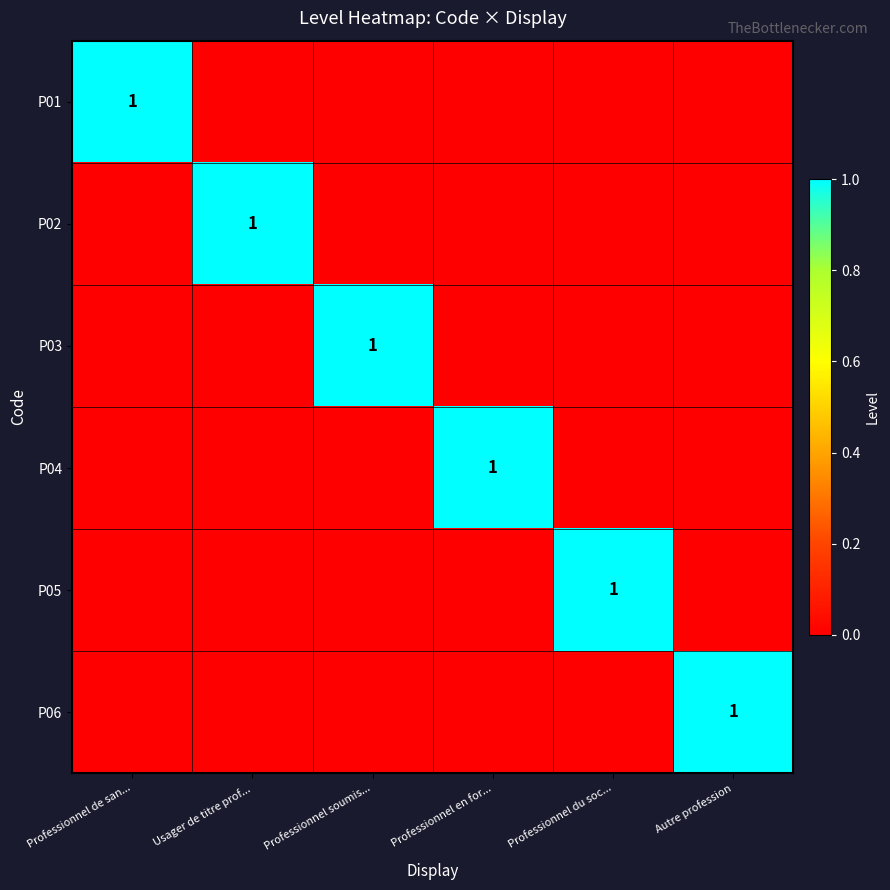

True or false: P06 has a value of 1 at Autre profession.

True